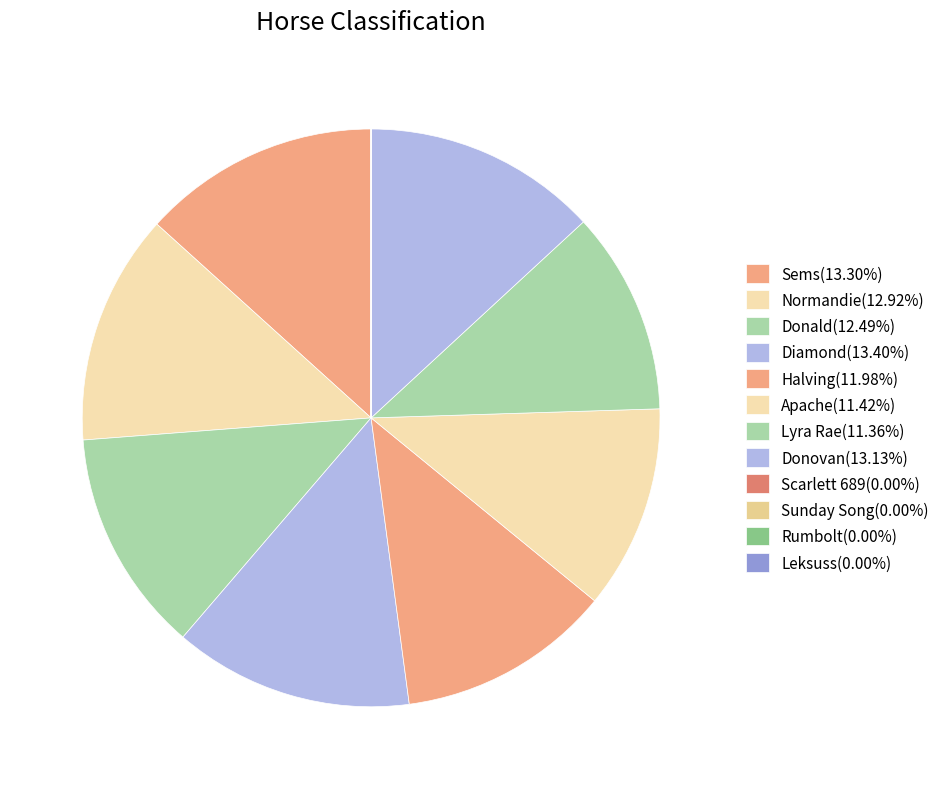

To the nearest percent, what percentage of the pie is Lyra Rae?

11%